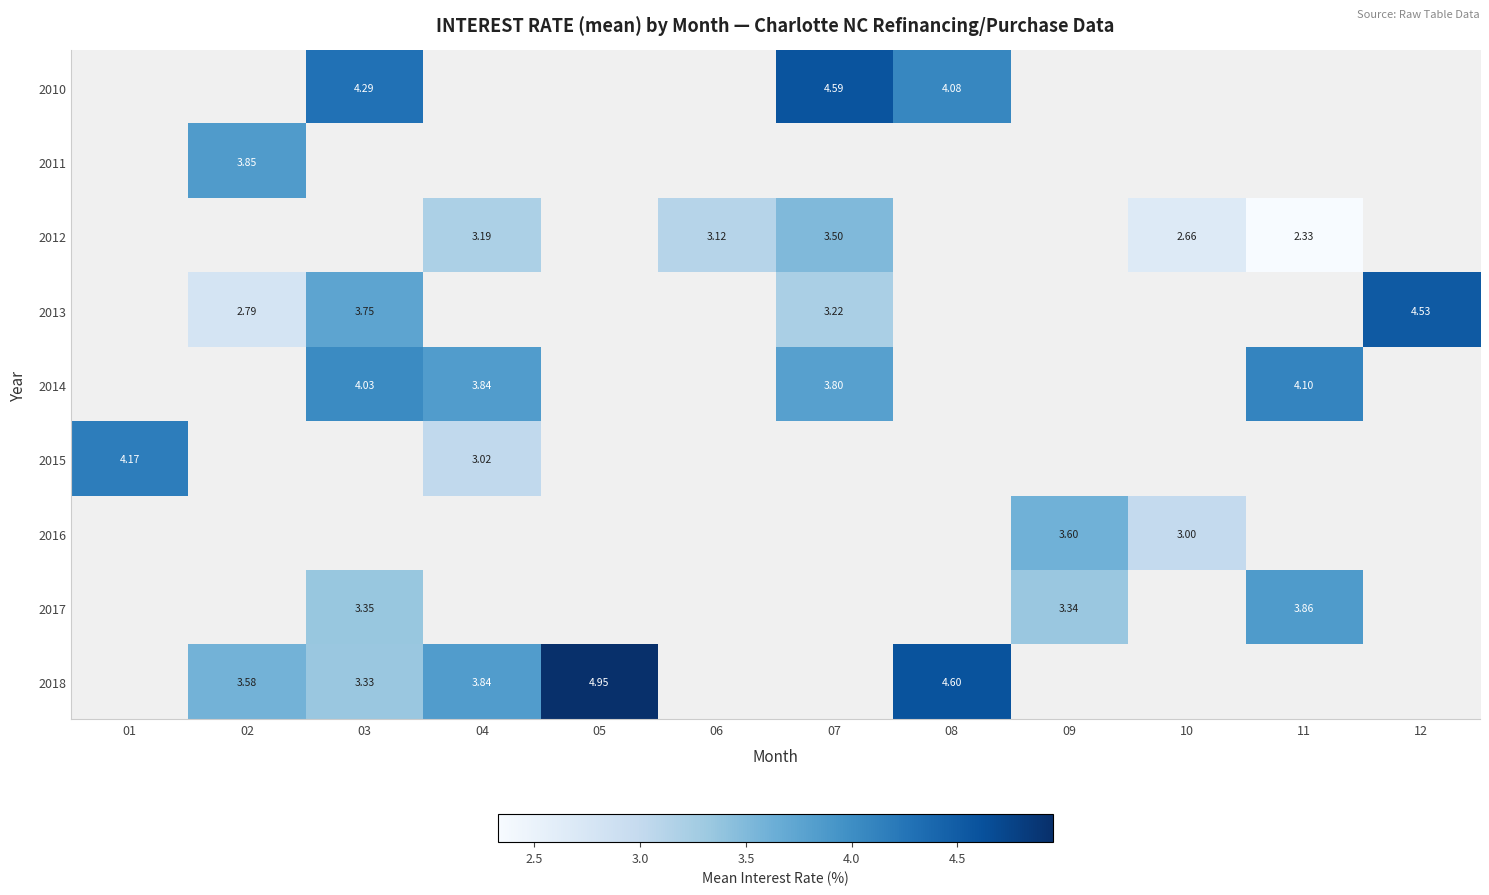

Between 11 and 09, which is larger?

09